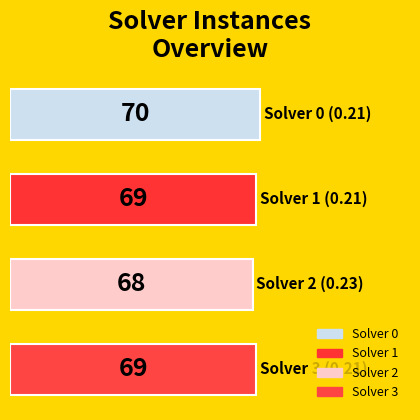

Reading top to bottom, transcribe all the data shown in this chart.

70	69	68	69